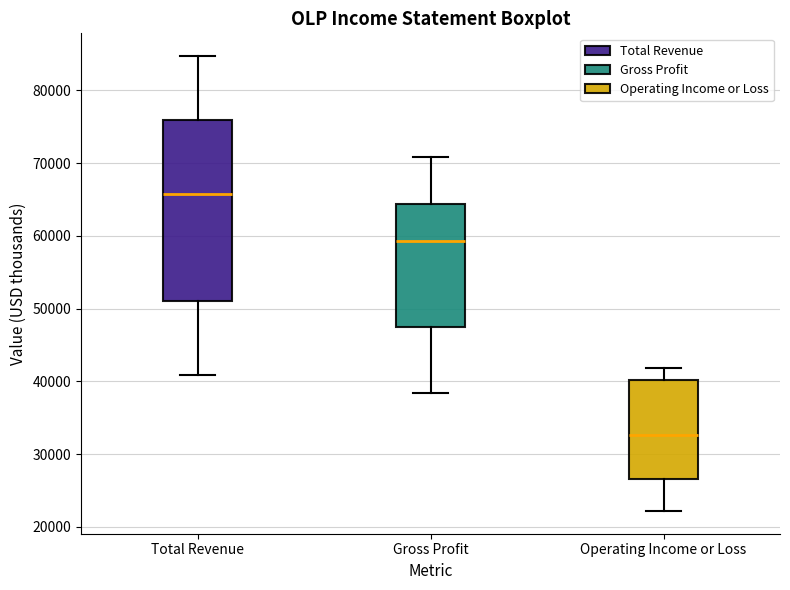

Reading left to right, transcribe this box plot: for each box, give where its median line is, the range the box spans, and where its two whiskers end, as read against the y-axis. The values are not printed on the chart, so give them approximately, as read against the axis.

Total Revenue: median 66000, box 51000 to 76000, whiskers 41000 to 85000
Gross Profit: median 59000, box 48000 to 64000, whiskers 38000 to 71000
Operating Income or Loss: median 33000, box 27000 to 40000, whiskers 22000 to 42000